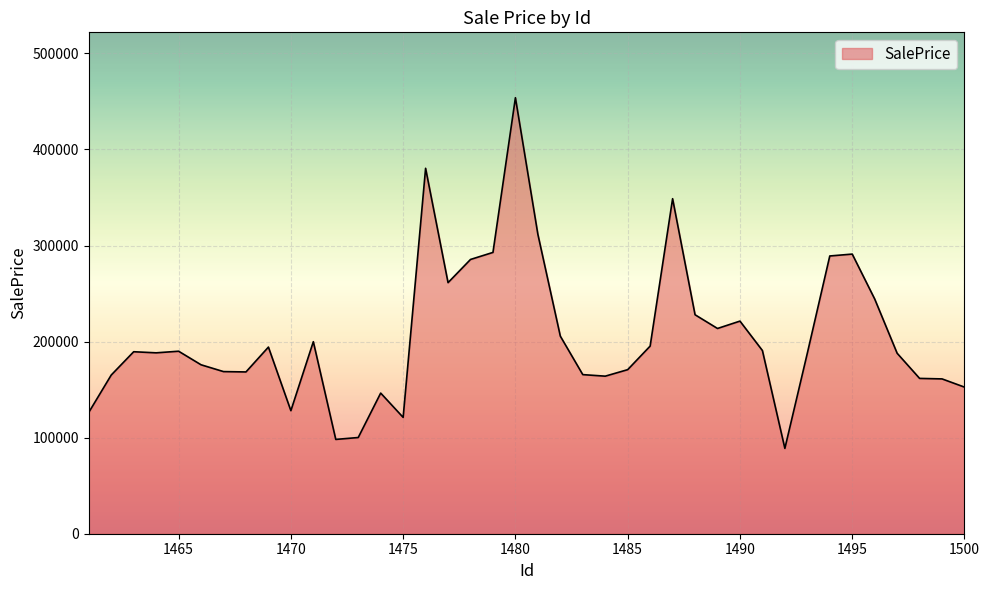

What is the greatest value displayed?

453821.3